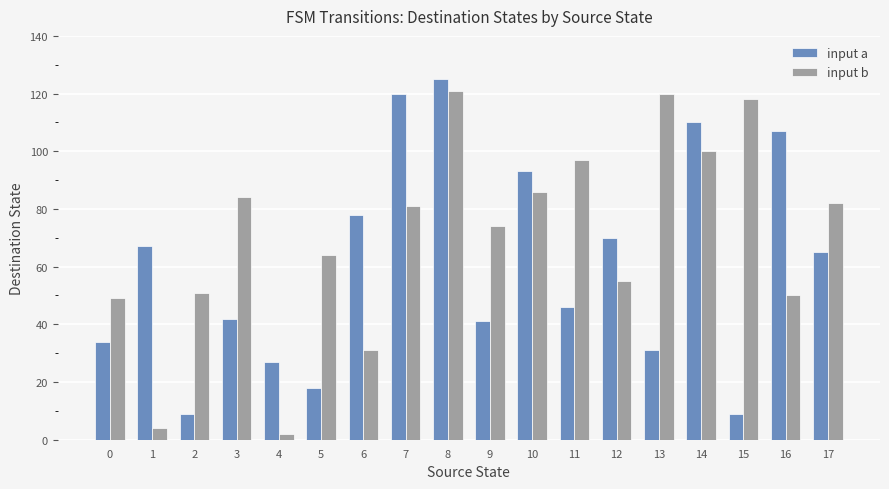

Reading right to left, transcribe all the data shown in this chart.

input a: 65	107	9	110	31	70	46	93	41	125	120	78	18	27	42	9	67	34
input b: 82	50	118	100	120	55	97	86	74	121	81	31	64	2	84	51	4	49